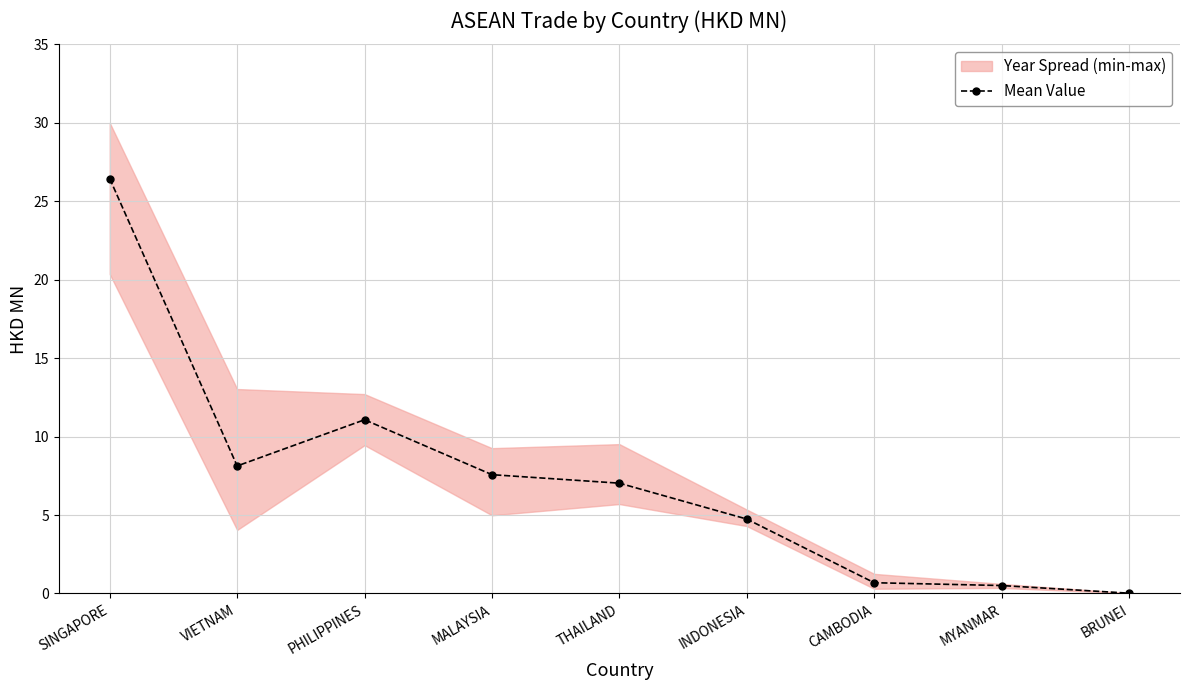

Rank the categories by value from lowest to highest.

BRUNEI, MYANMAR, CAMBODIA, INDONESIA, THAILAND, MALAYSIA, VIETNAM, PHILIPPINES, SINGAPORE